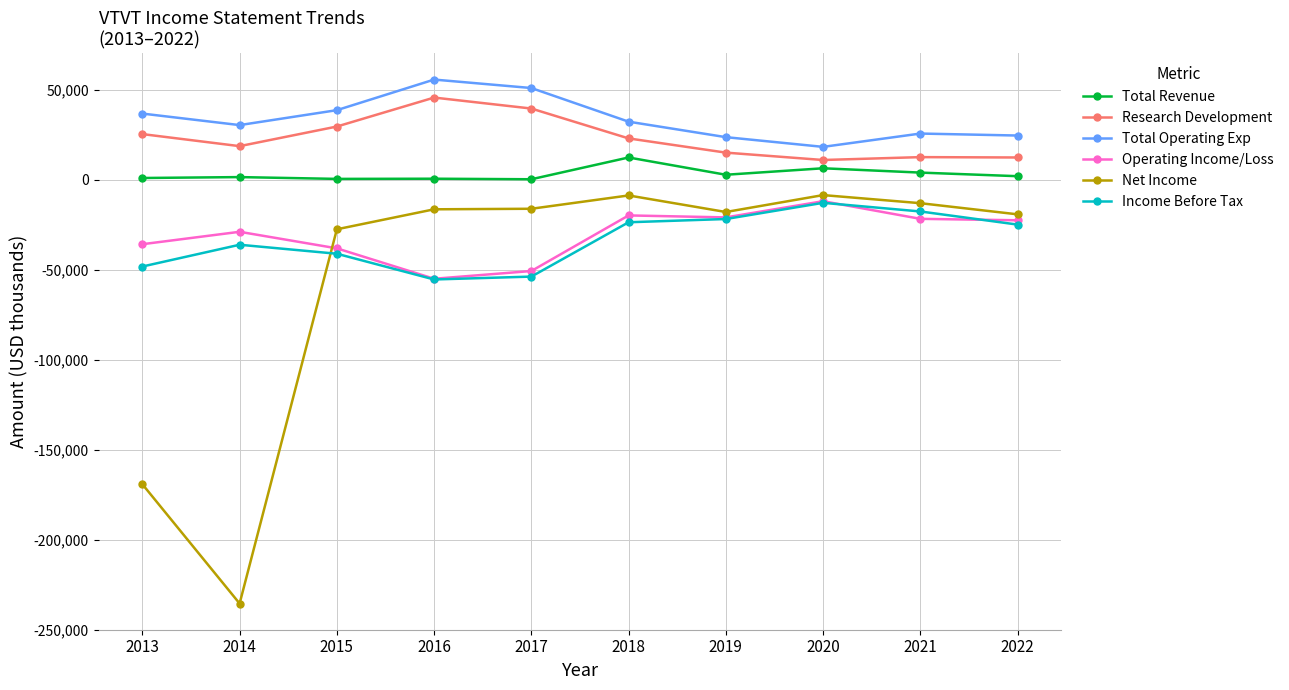

What is the lowest value of the Operating Income/Loss series?

-55000